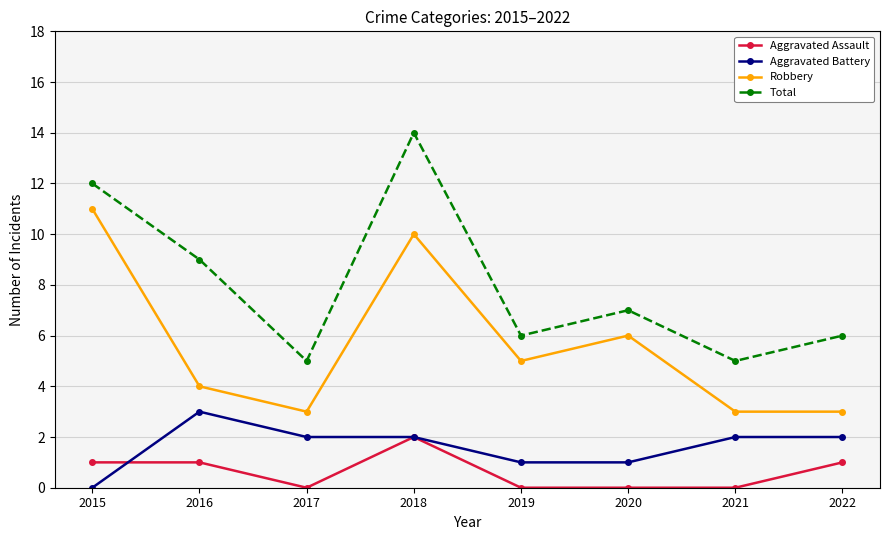

What is the difference between the second highest and minimum values in the Robbery series?

7